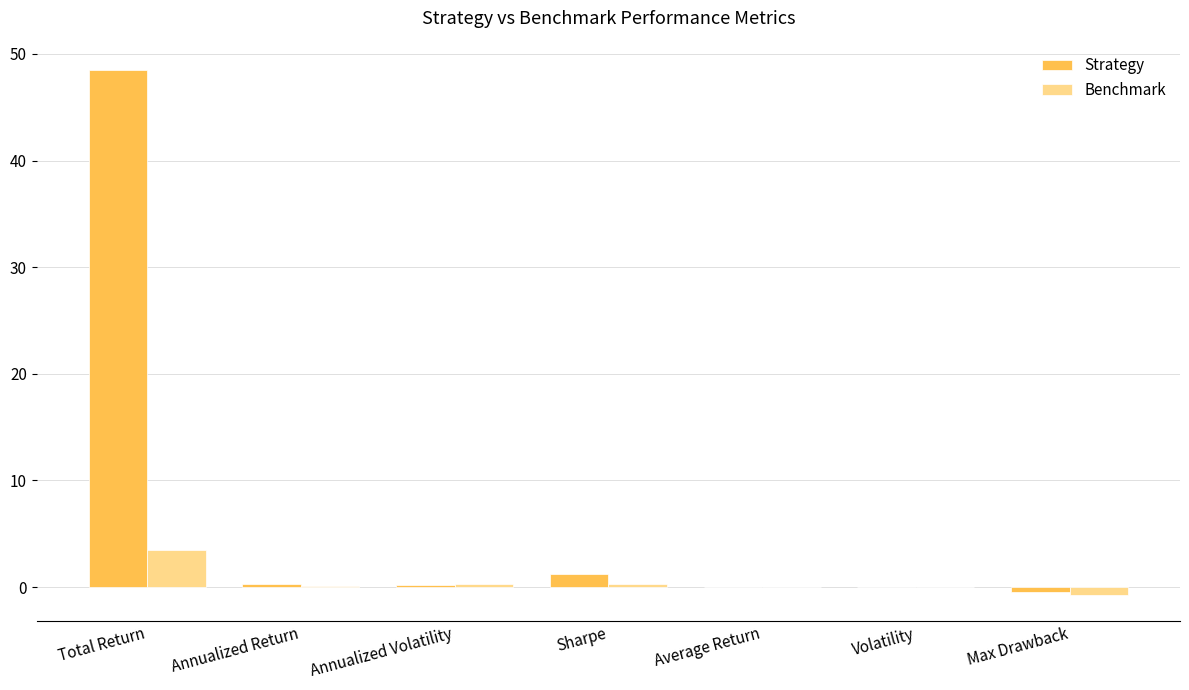

What is the sum of all Strategy values?

49.8